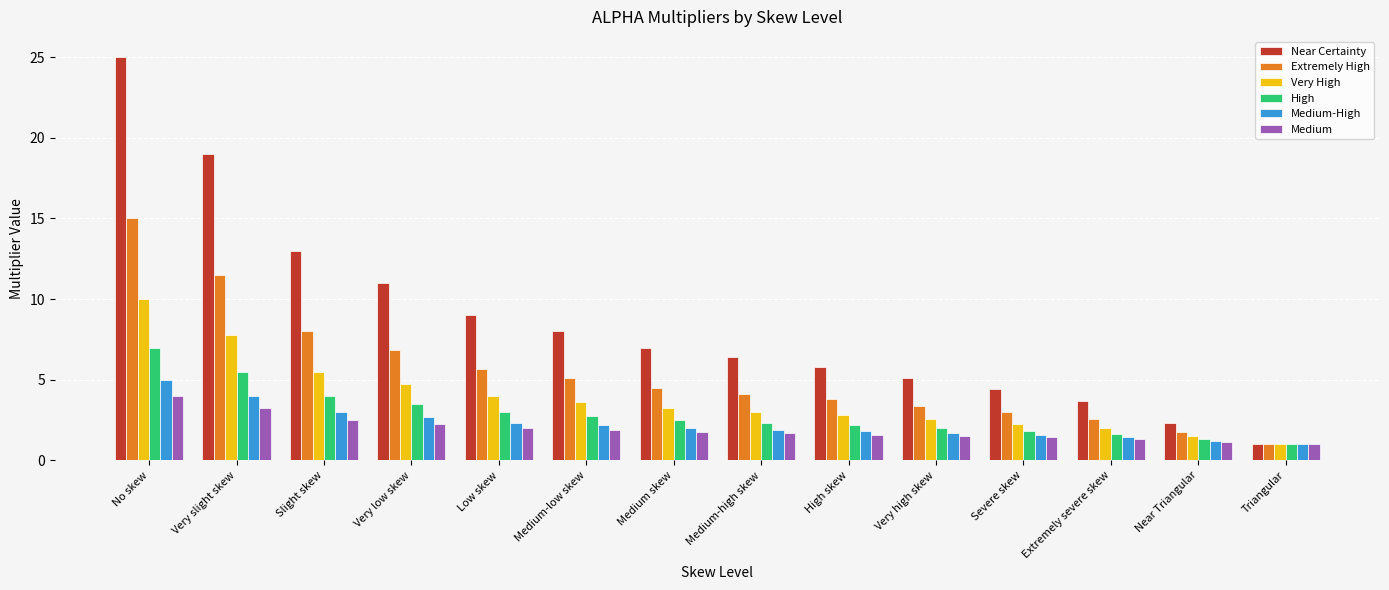

Which series has the widest spread of values?

Near Certainty